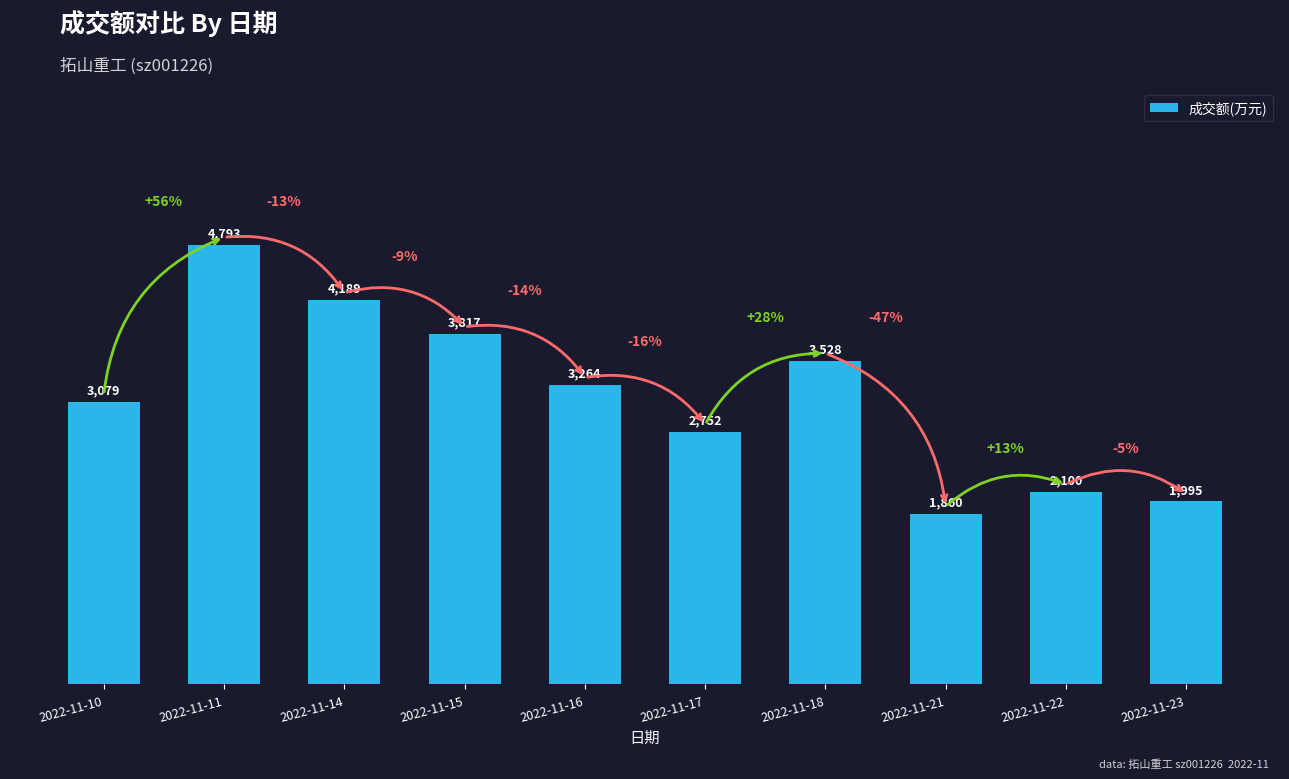

What is the greatest value displayed?

4793